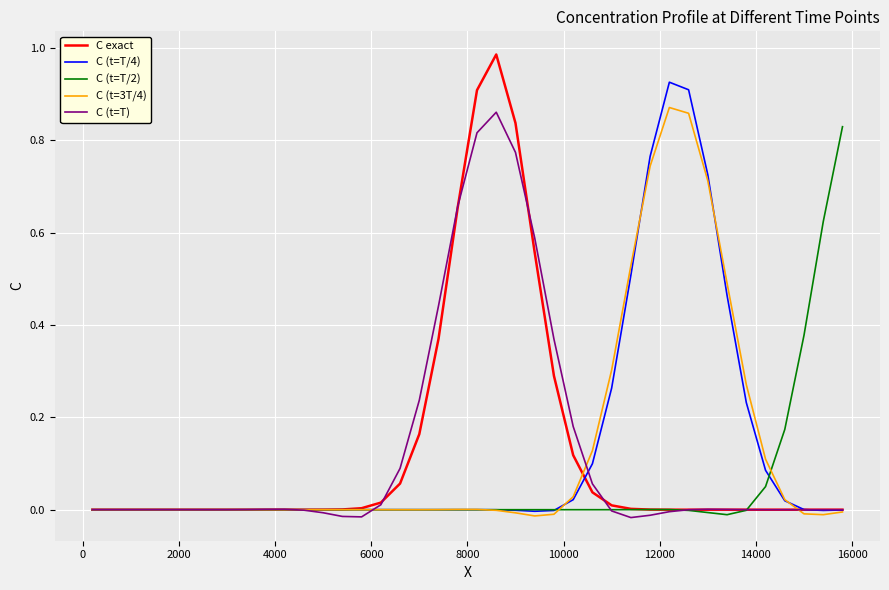

Which series has the widest spread of values?

C exact